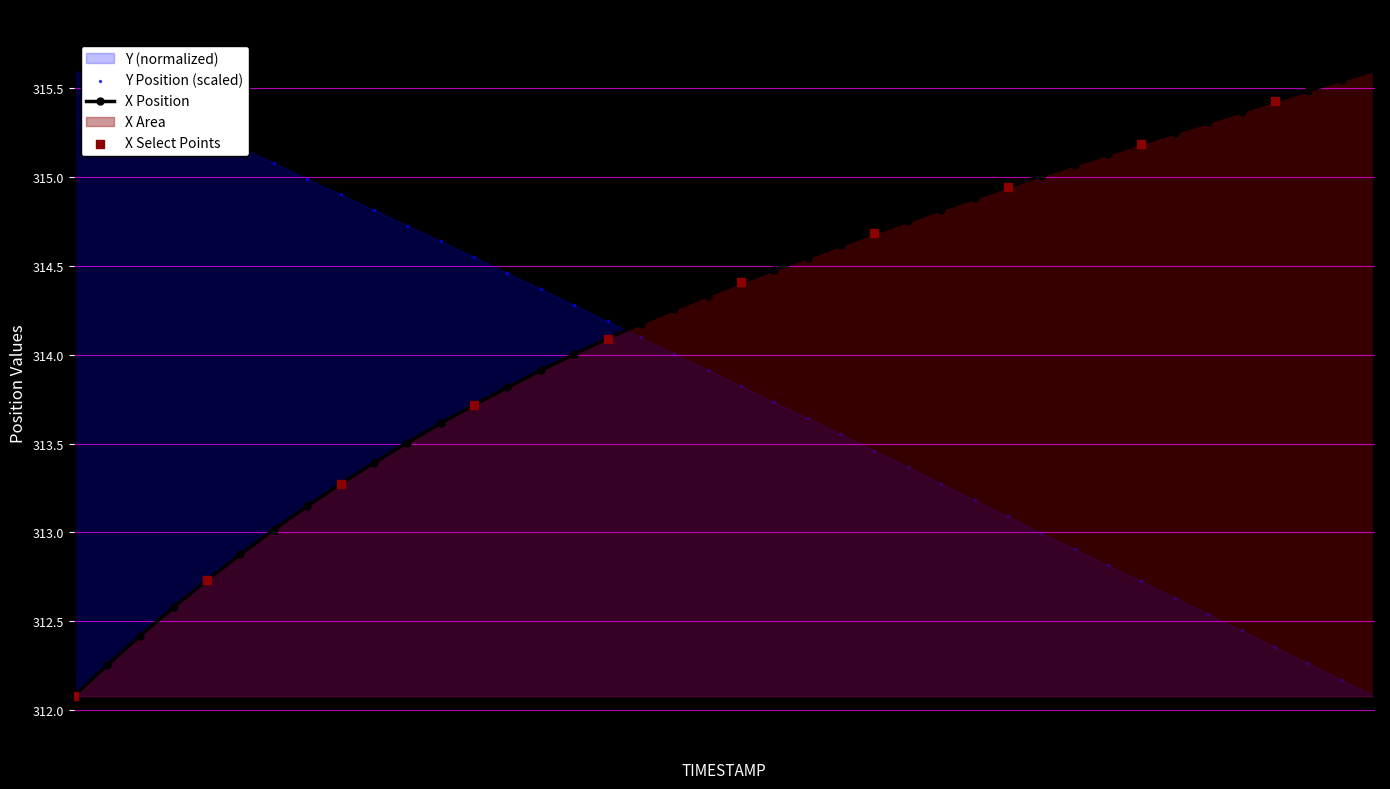

What is the total value across all series at 34.4?

628.0